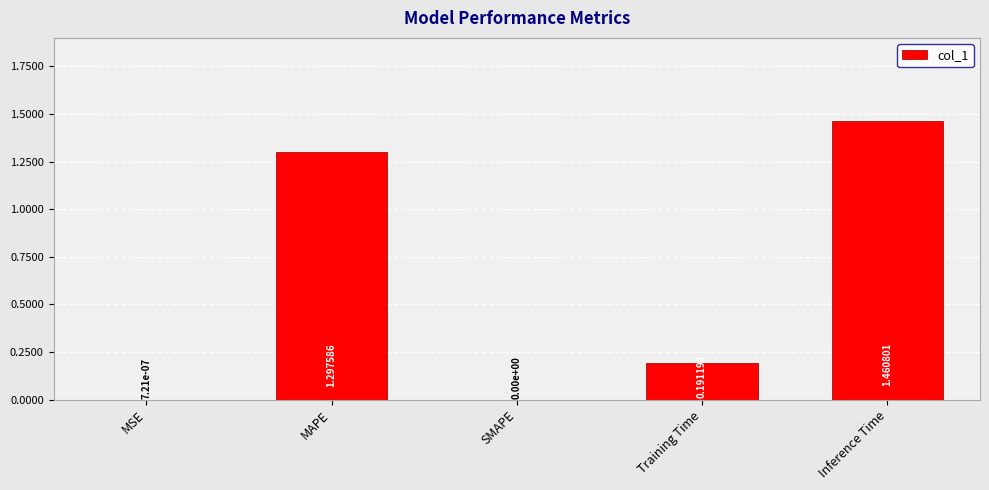

What is the sum of all values?

2.9